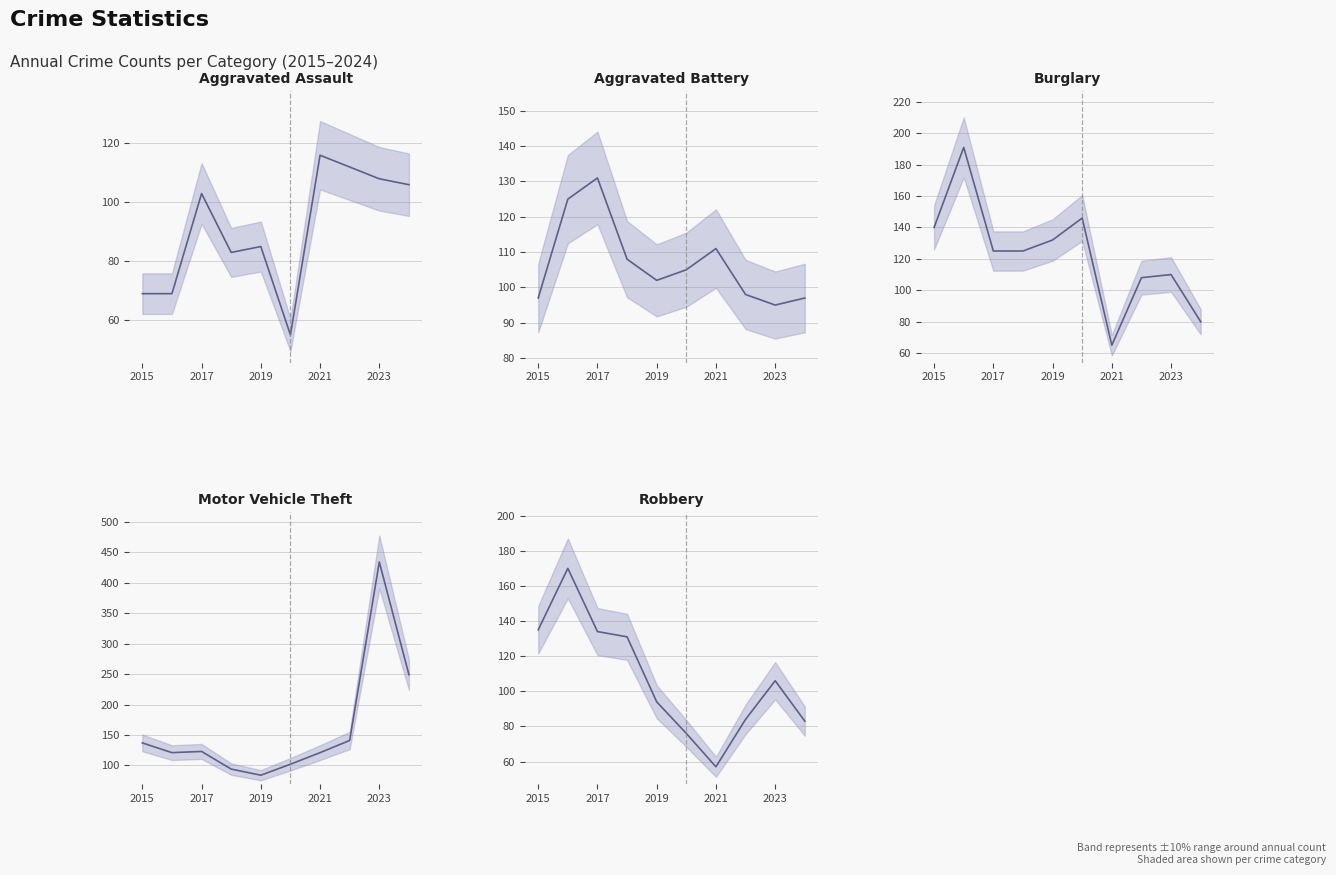

How many data points in Motor Vehicle Theft are less than 123?

5